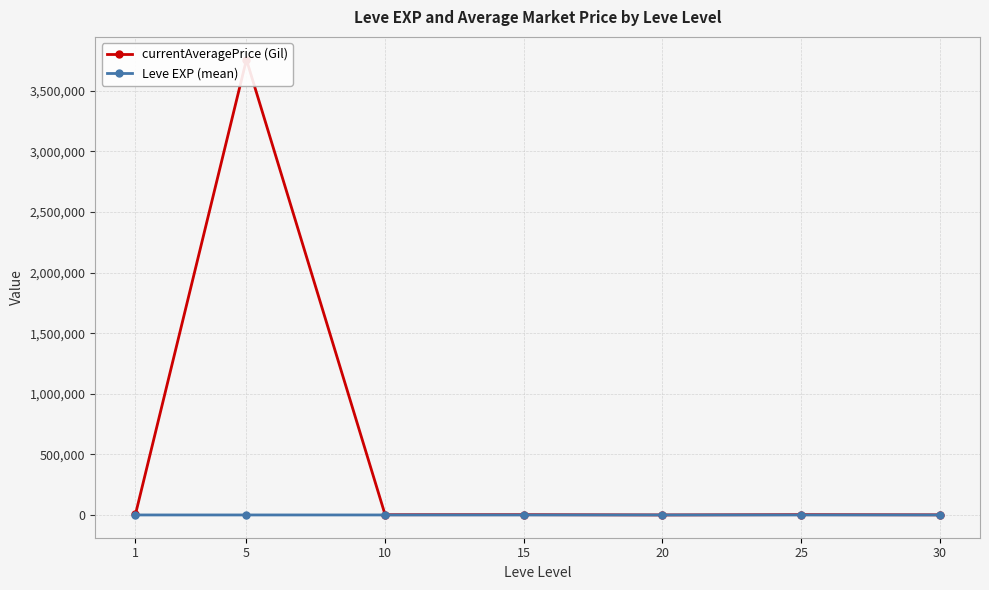

List the labels in order of currentAveragePrice (Gil) value, largest first.

5, 1, 25, 15, 10, 30, 20